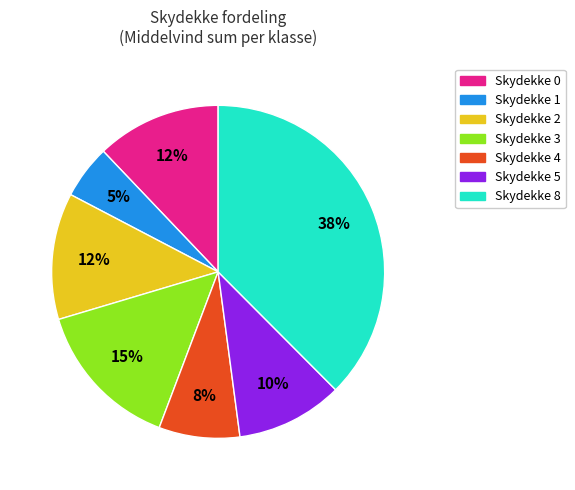

Is there a majority slice in this chart?

No